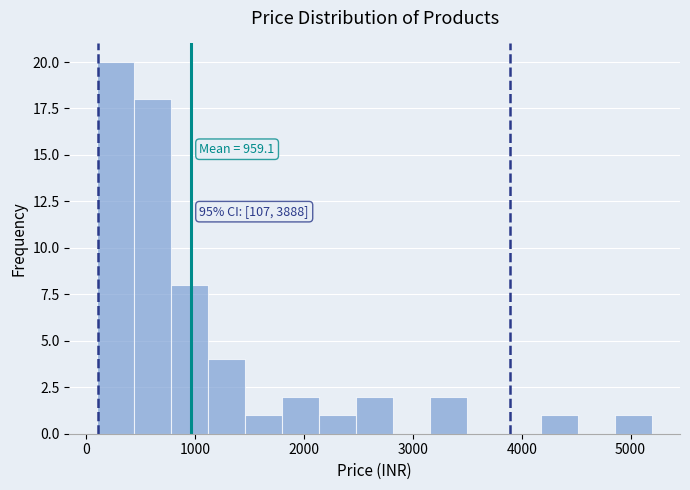

Read against the x-axis, roughly where is the centre of the tallest bar?

300